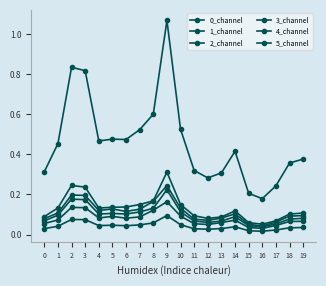

Is this an area chart (filled region under the line)?

No